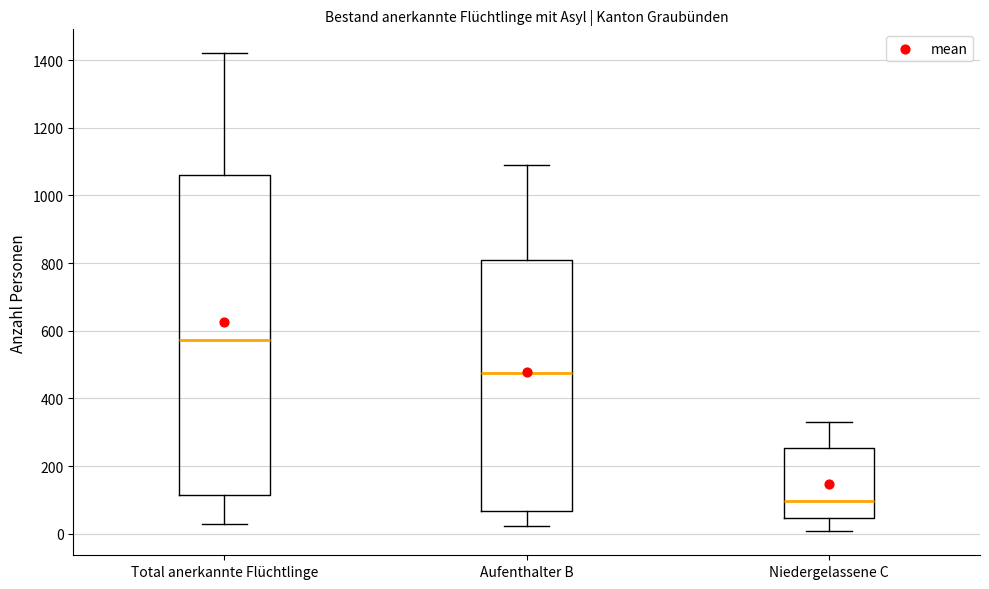

Where is the lower edge of the box for Niedergelassene C on the y-axis? The values are not printed on the chart, so give them approximately, as read against the axis.

40